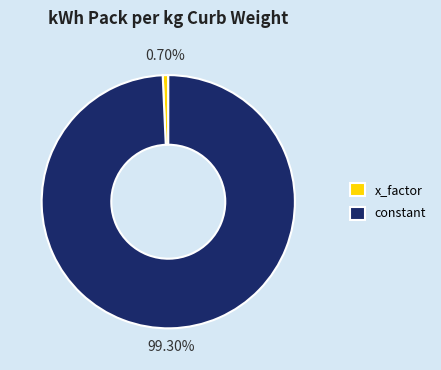

Which has a higher value, x_factor or constant?

constant